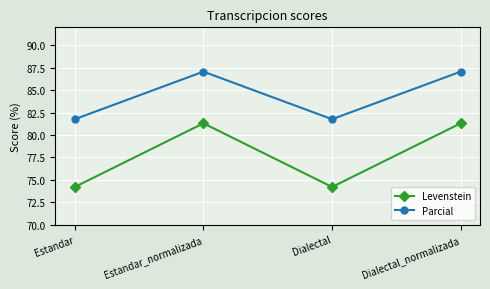

True or false: Levenstein and Parcial cross at least once.

False